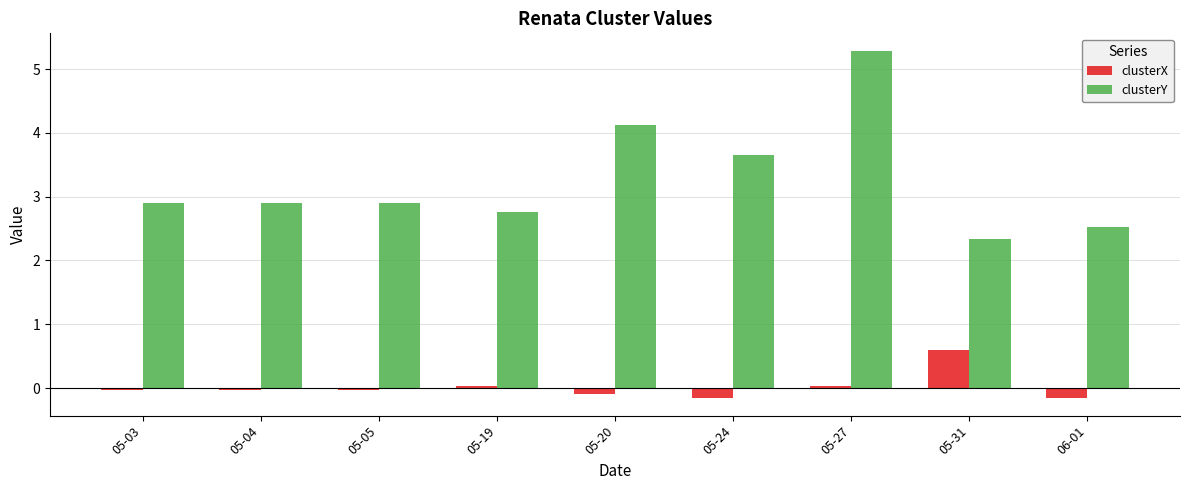

What is the difference between the clusterY values at 05-05 and 05-31?

0.6